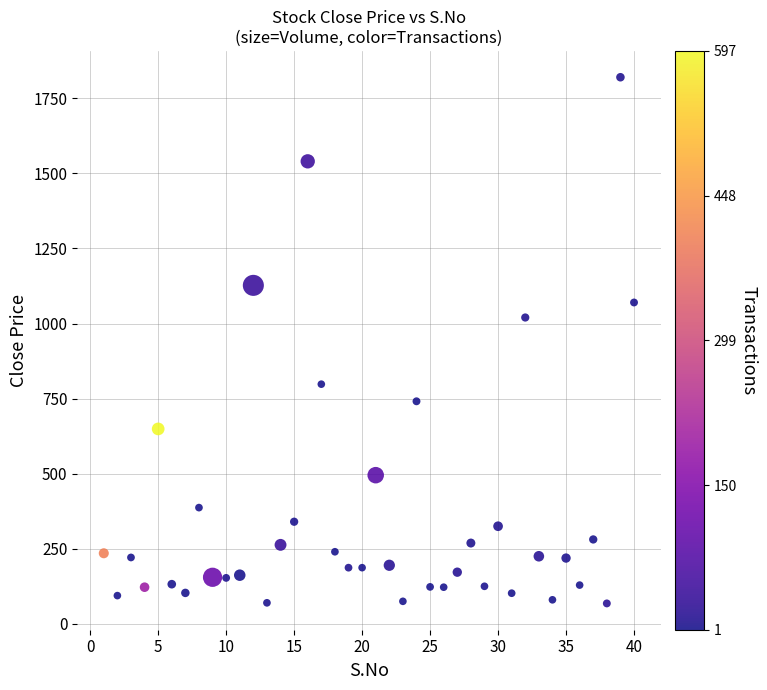

What is the range of X values (max minus min)?

39